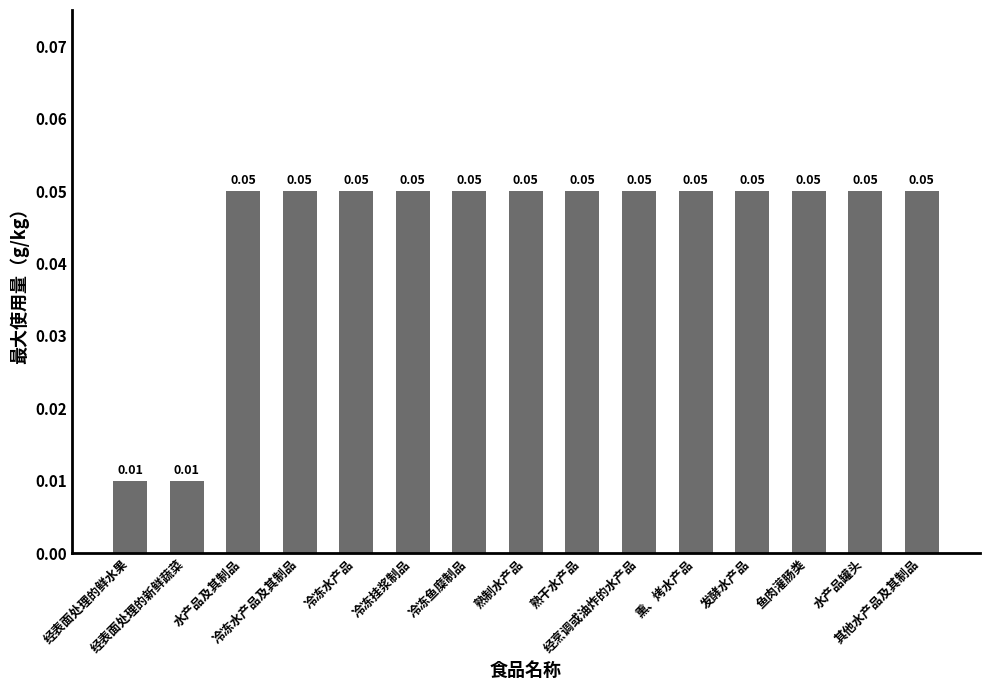

Reading right to left, transcribe all the data shown in this chart.

其他水产品及其制品=0.1	水产品罐头=0.1	鱼肉灌肠类=0.1	发酵水产品=0.1	熏、烤水产品=0.1	经烹调或油炸的水产品=0.1	熟干水产品=0.1	熟制水产品=0.1	冷冻鱼糜制品=0.1	冷冻挂浆制品=0.1	冷冻水产品=0.1	冷冻水产品及其制品=0.1	水产品及其制品=0.1	经表面处理的新鲜蔬菜=0.0	经表面处理的鲜水果=0.0